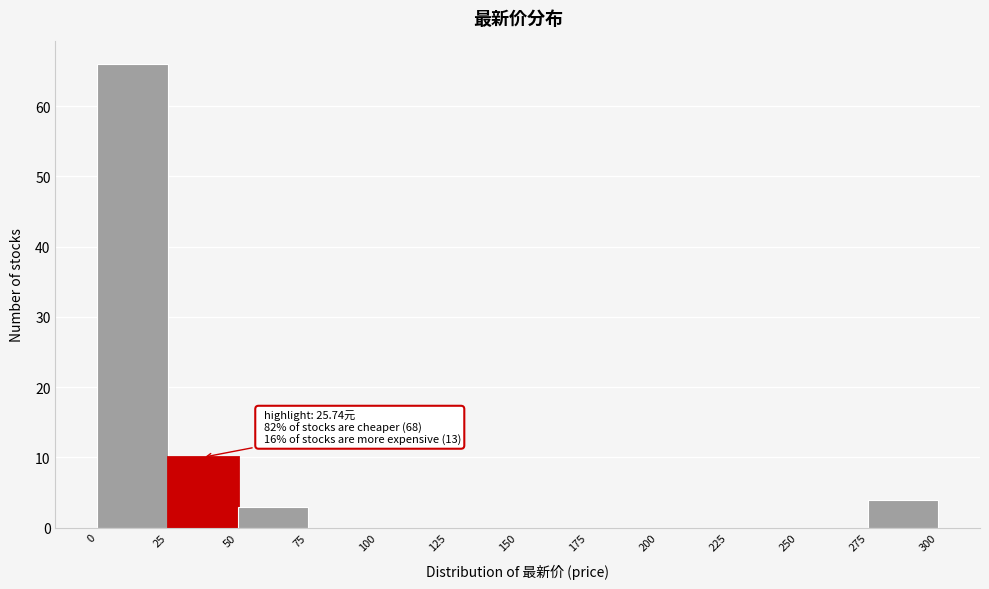

Which range on the x-axis has the tallest bar?

0 to 25